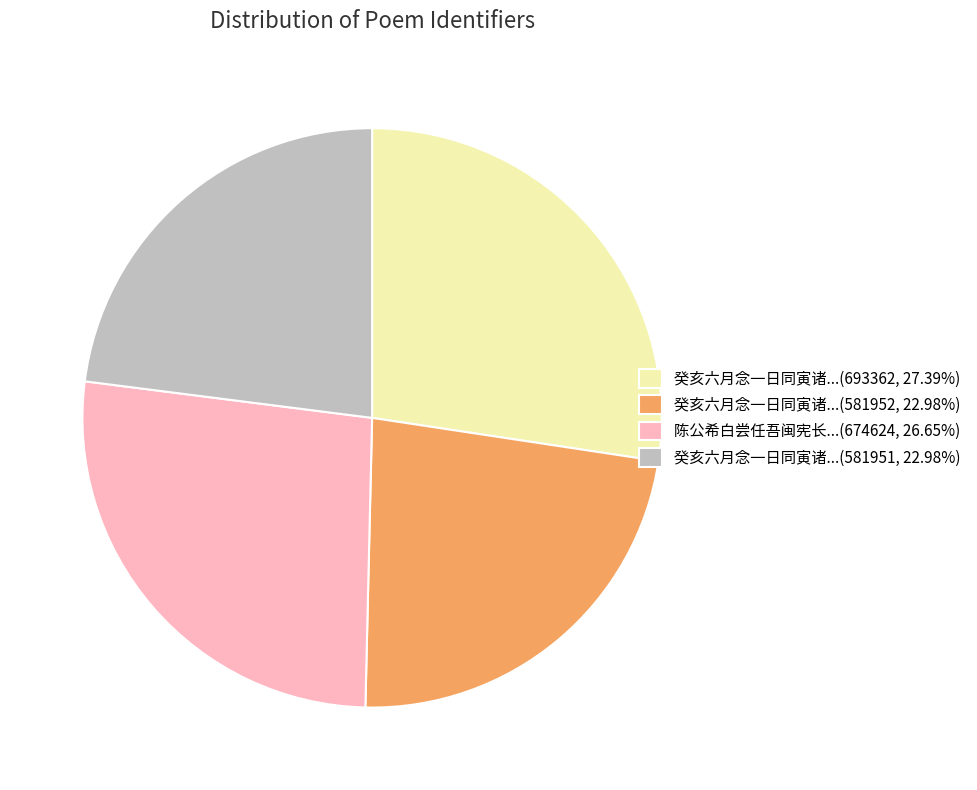

Approximately how many times larger is the value at 癸亥六月念一日同寅诸...(581951, 22.98%) compared to 陈公希白尝任吾闽宪长...(674624, 26.65%)?

0.9